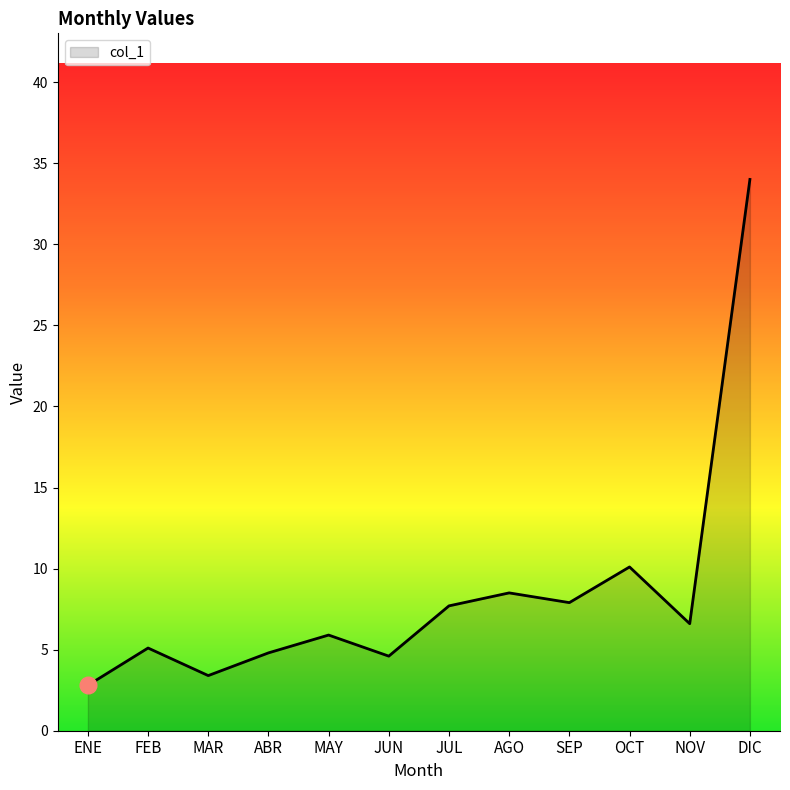

What value does the data have at MAR?

3.4